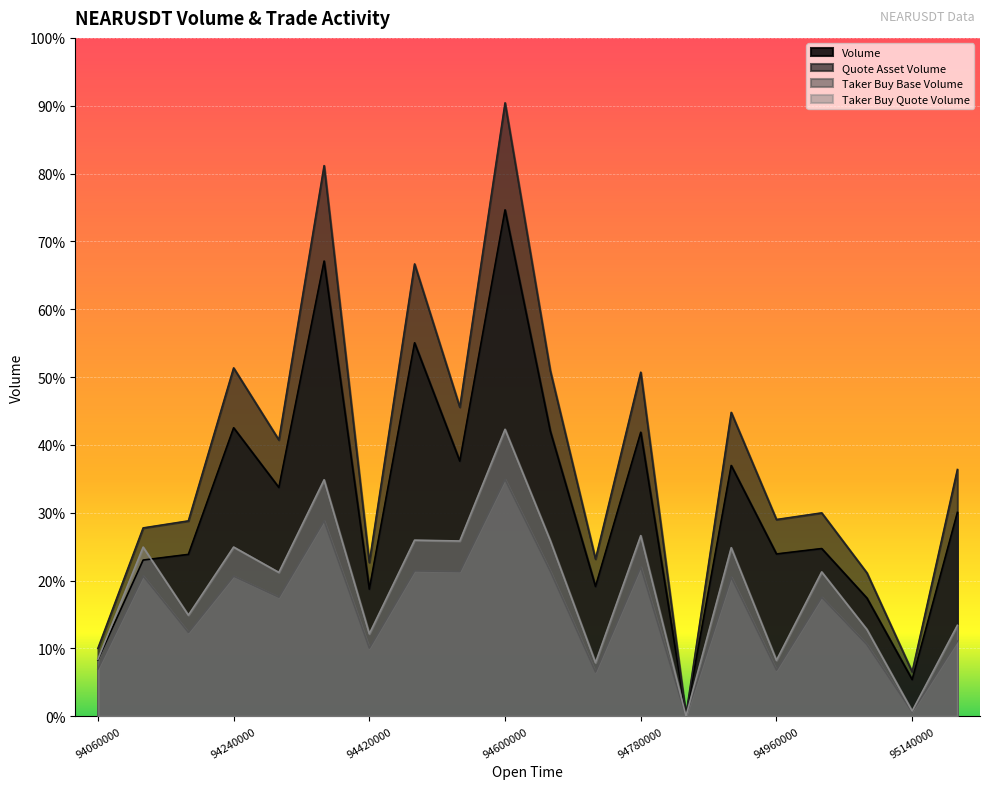

What are all the series names shown in the legend?

Volume, Quote Asset Volume, Taker Buy Base Volume, Taker Buy Quote Volume